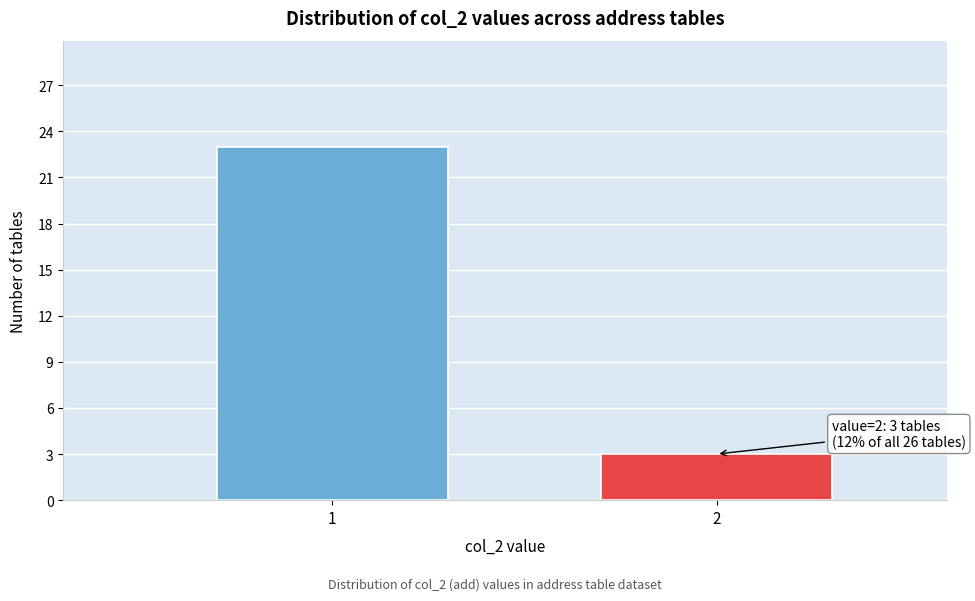

Reading left to right, transcribe all the data shown in this chart.

1=23	2=3